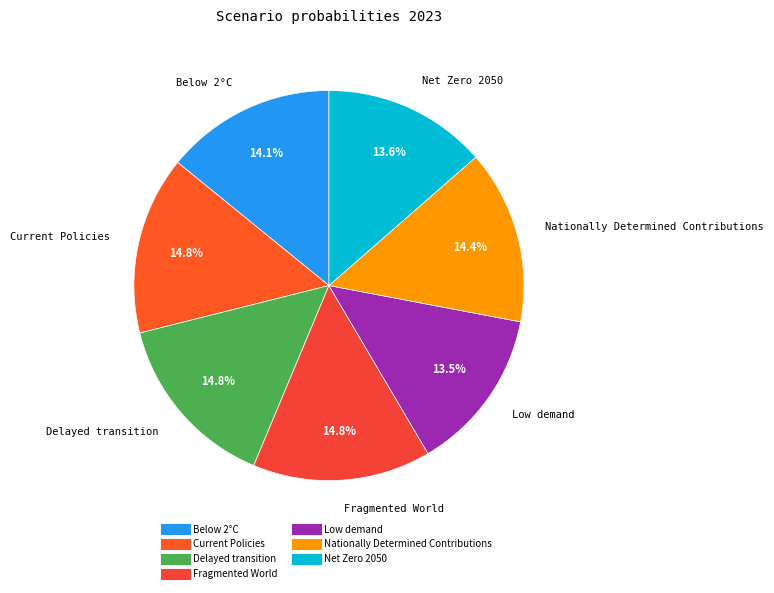

To the nearest percent, what is the average slice percentage?

14%